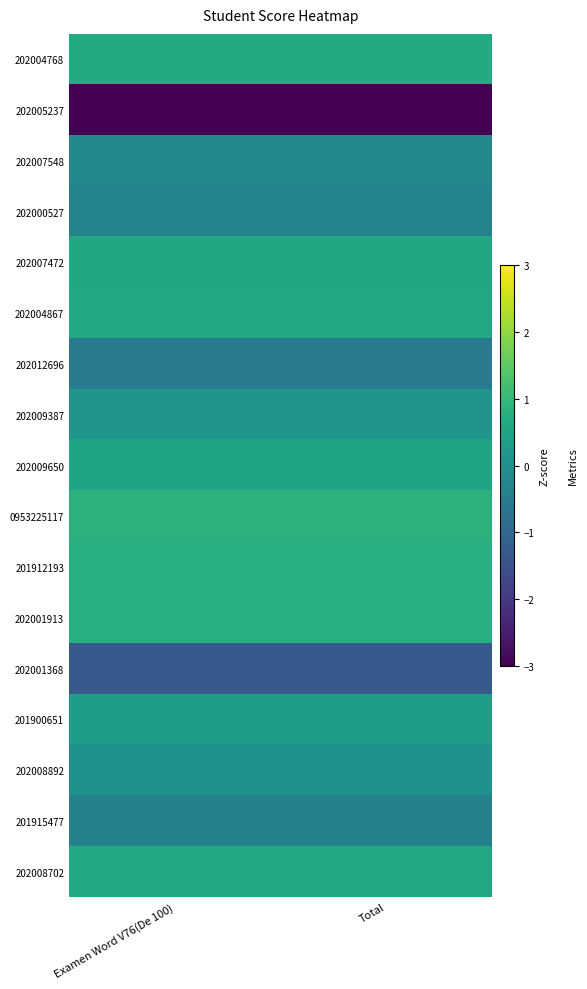

At which category does the chart reach its minimum across all series?

Examen Word V76(De 100)